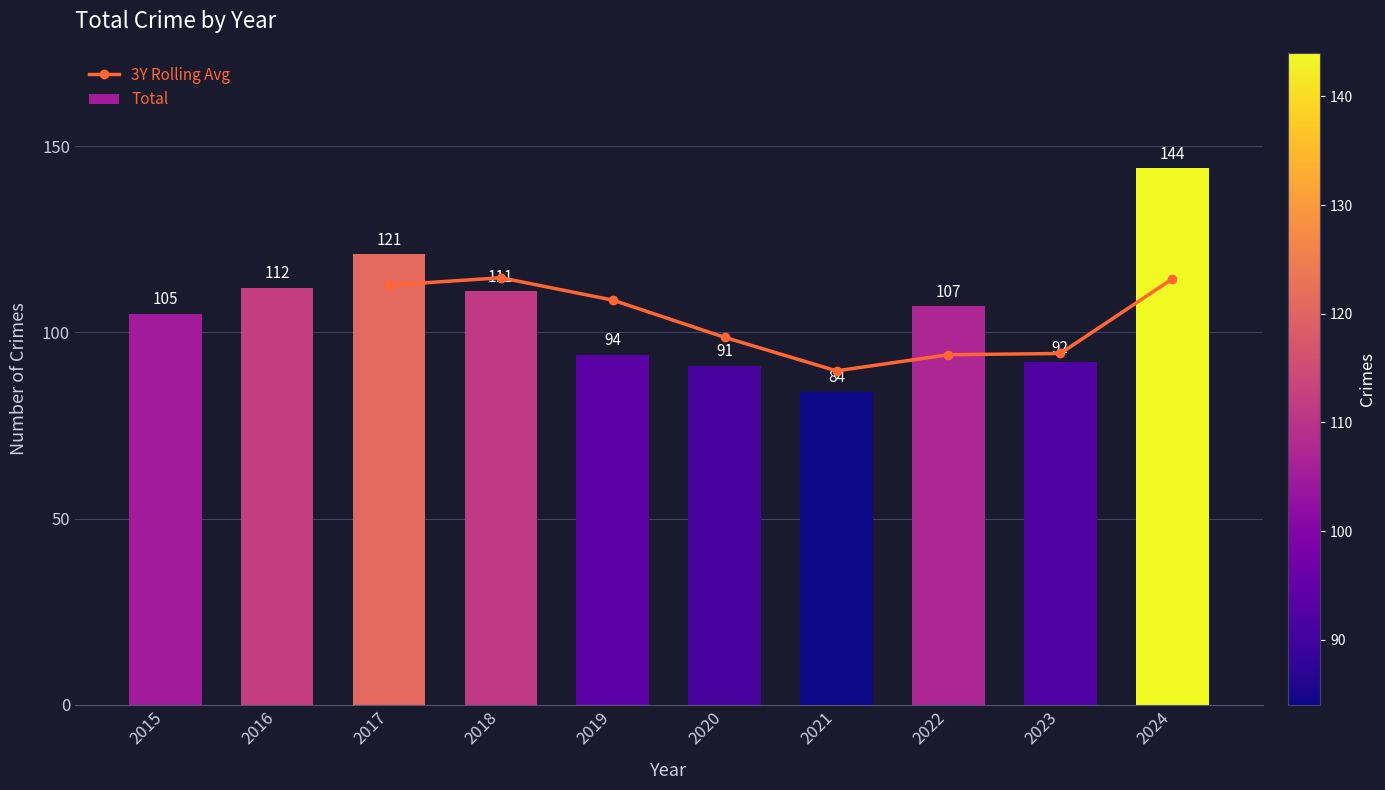

Rank the categories by value from highest to lowest.

2024, 2017, 2016, 2018, 2022, 2015, 2019, 2023, 2020, 2021